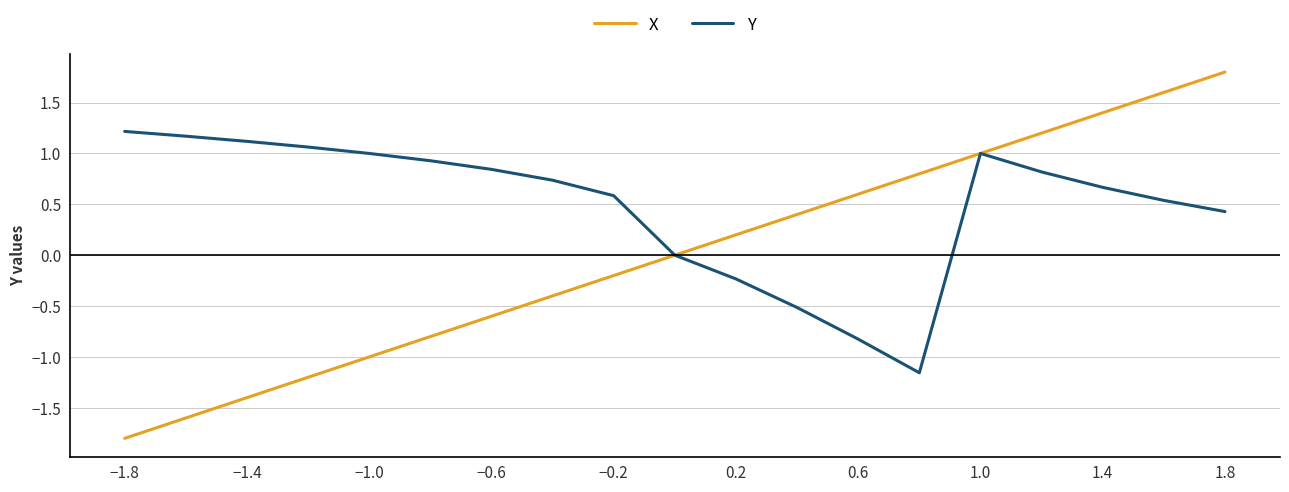

What are all the series names shown in the legend?

X, Y